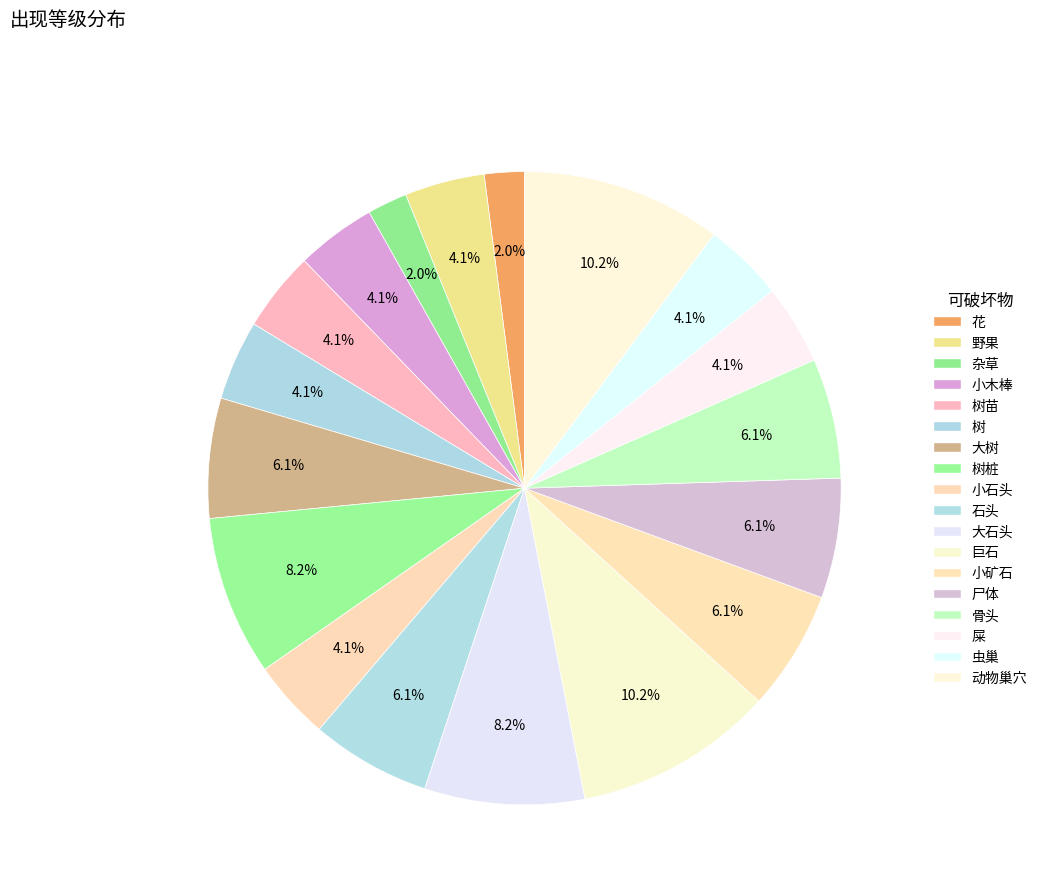

How many slices are in this pie chart?

18